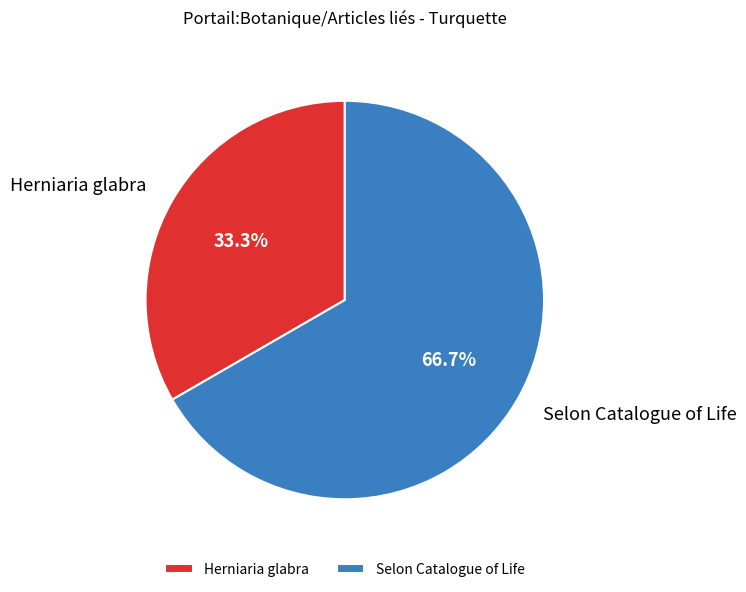

To the nearest percent, what is the difference between the largest and smallest slice percentages?

33%